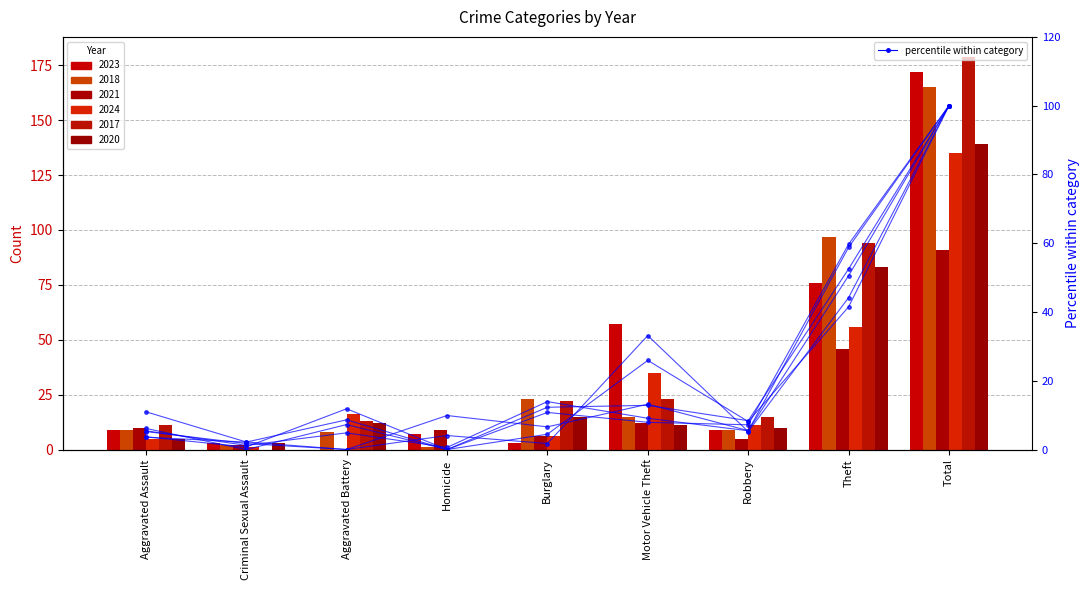

Where does the 2018 % series first go above 5?

Aggravated Assault